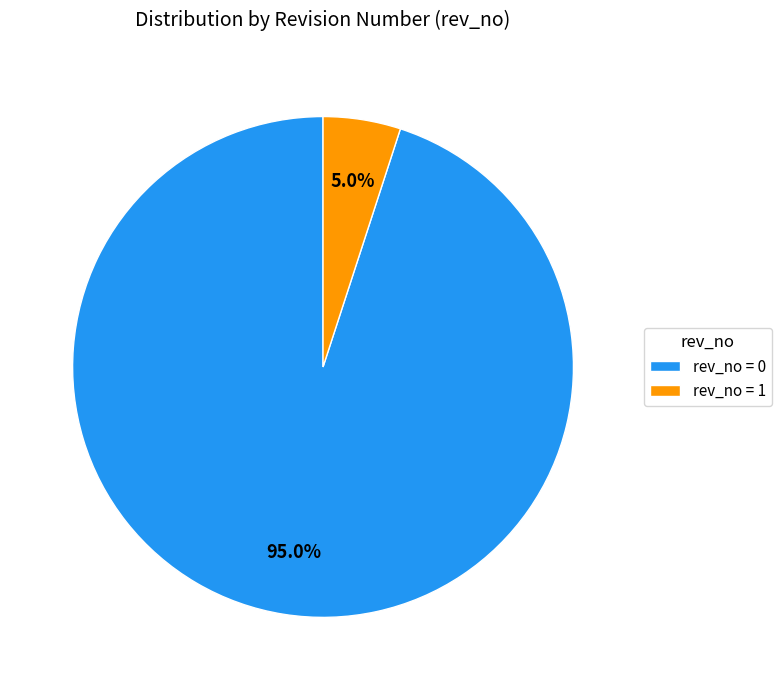

Count the number of slices in the pie.

2